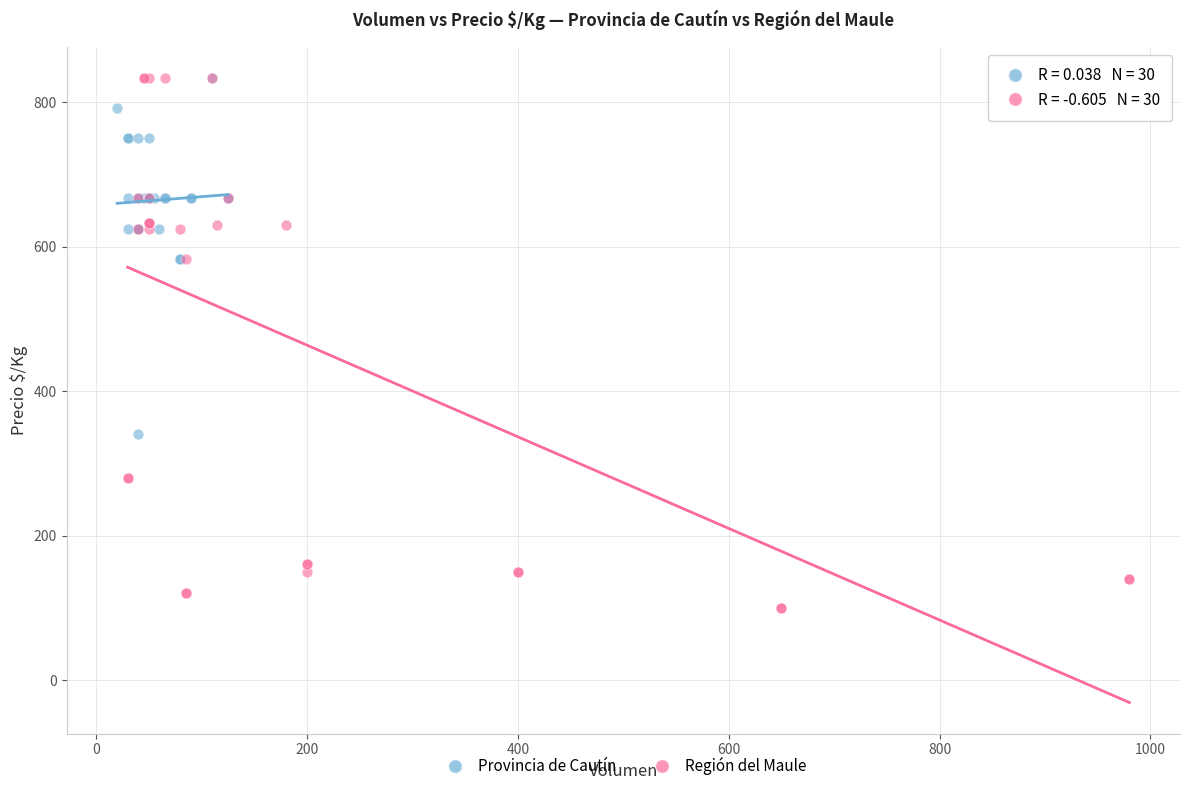

Which series contains the lowest Y value?

Región del Maule